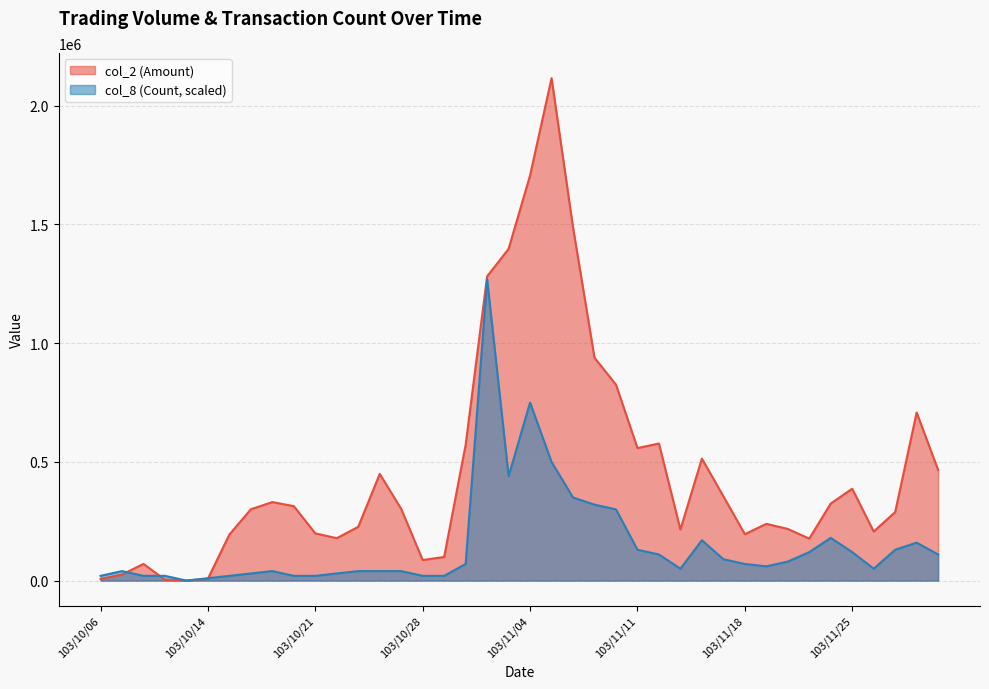

Which series changed the most between 103/10/07 and 103/11/06?

col_2 (Amount)